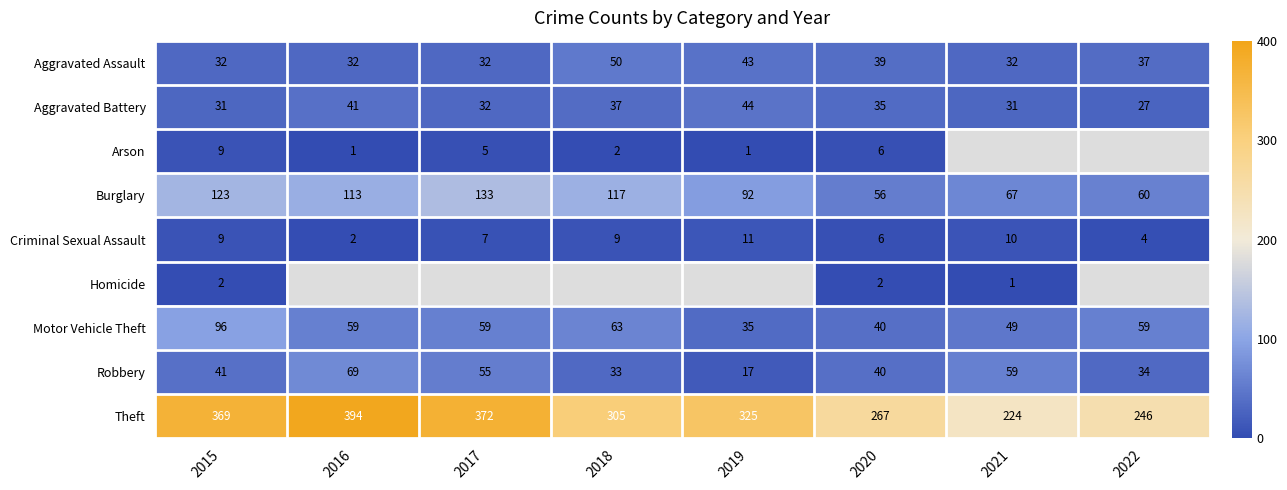

Which series changed the most between 2015 and 2020?

Theft